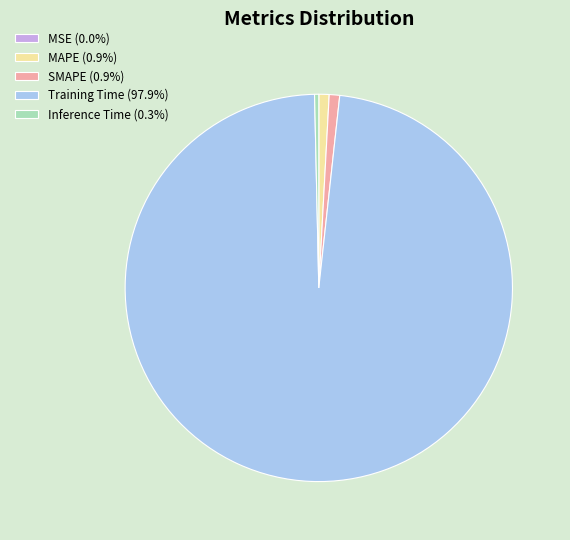

Combined, do Inference Time (0.3%) and SMAPE (0.9%) account for over 50%?

No